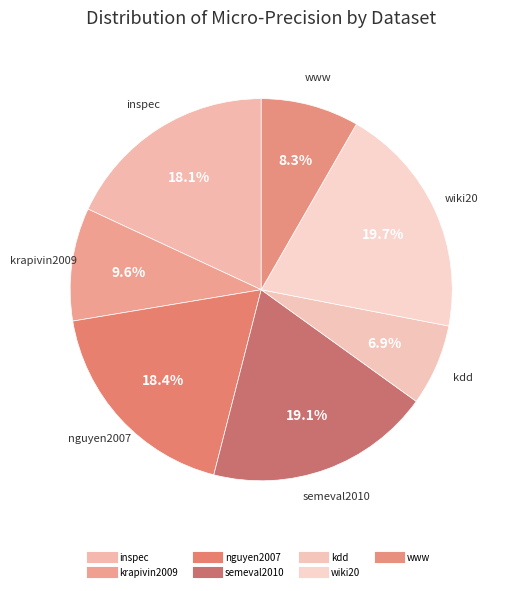

Does any single category account for the majority?

No